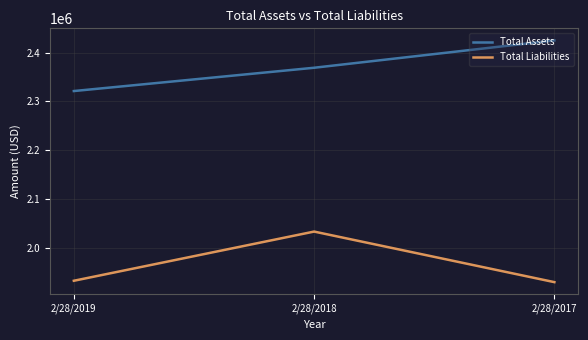

What value does the Total Liabilities series have at 2/28/2017?

1929378